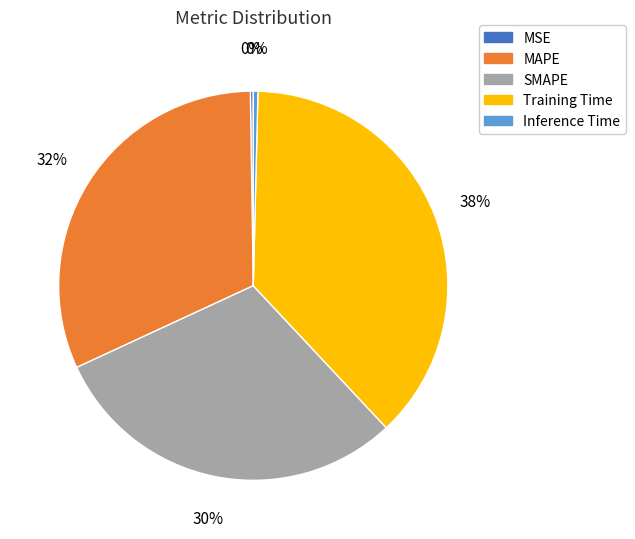

To the nearest percent, what is the average slice percentage?

20%